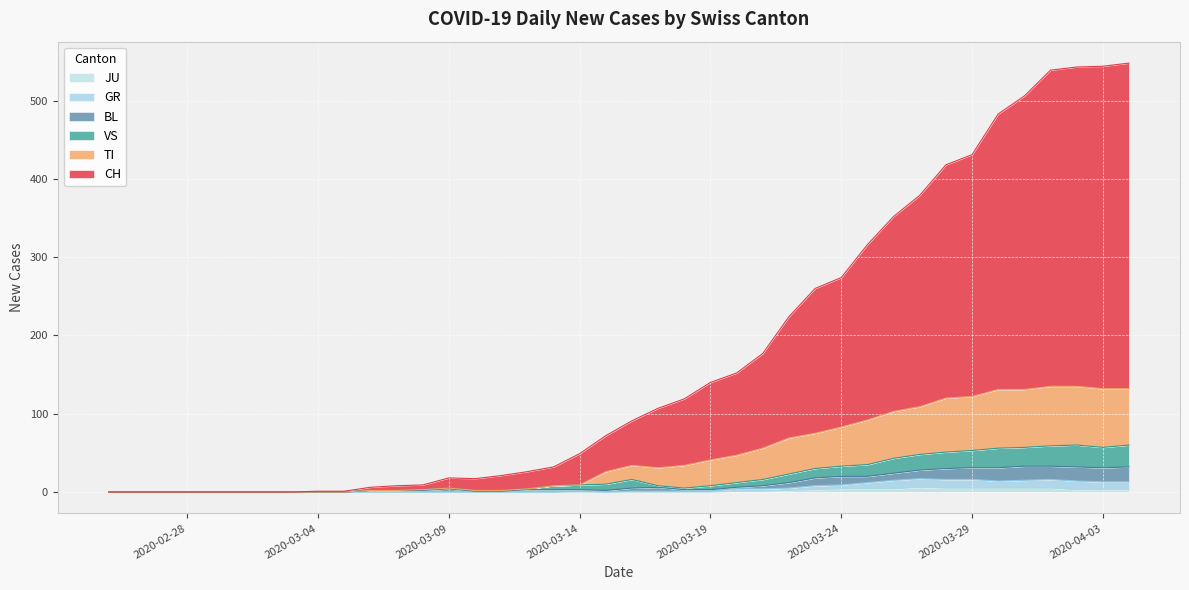

Which label corresponds to the smallest value in the chart?

2020-02-25